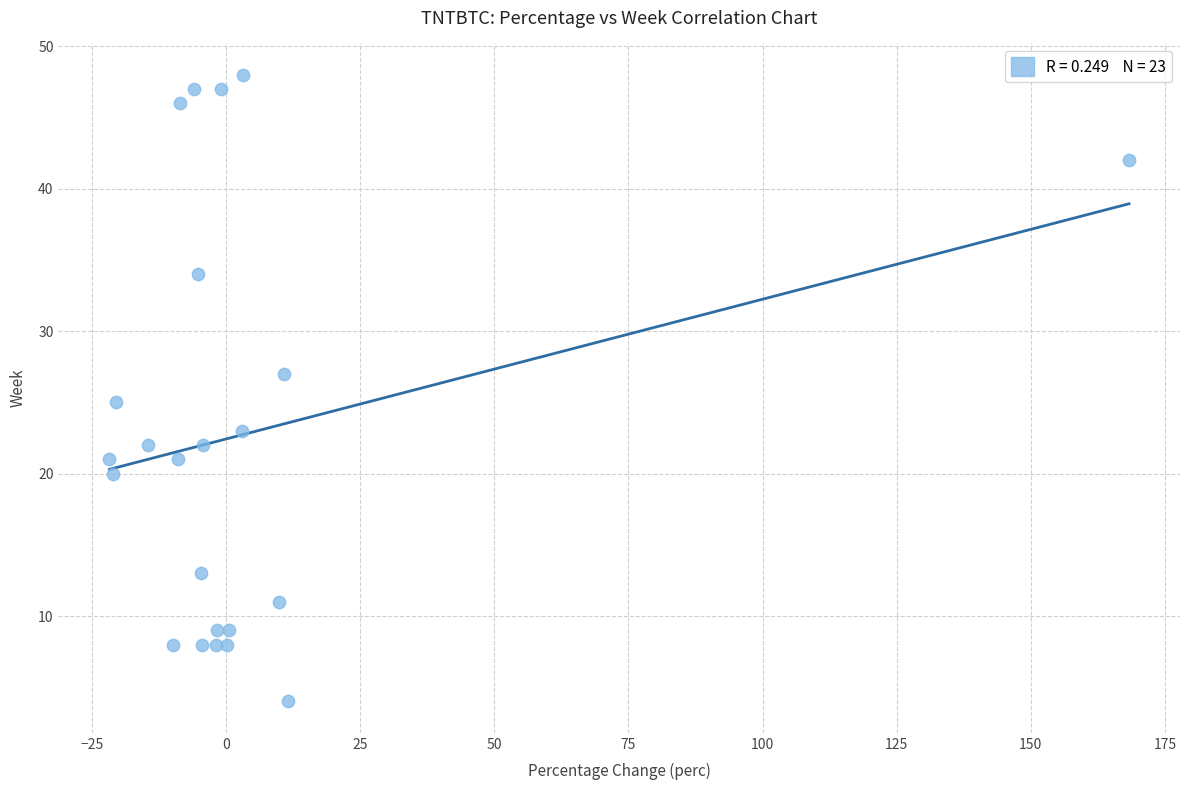

What is the range of Y values (max minus min)?

44